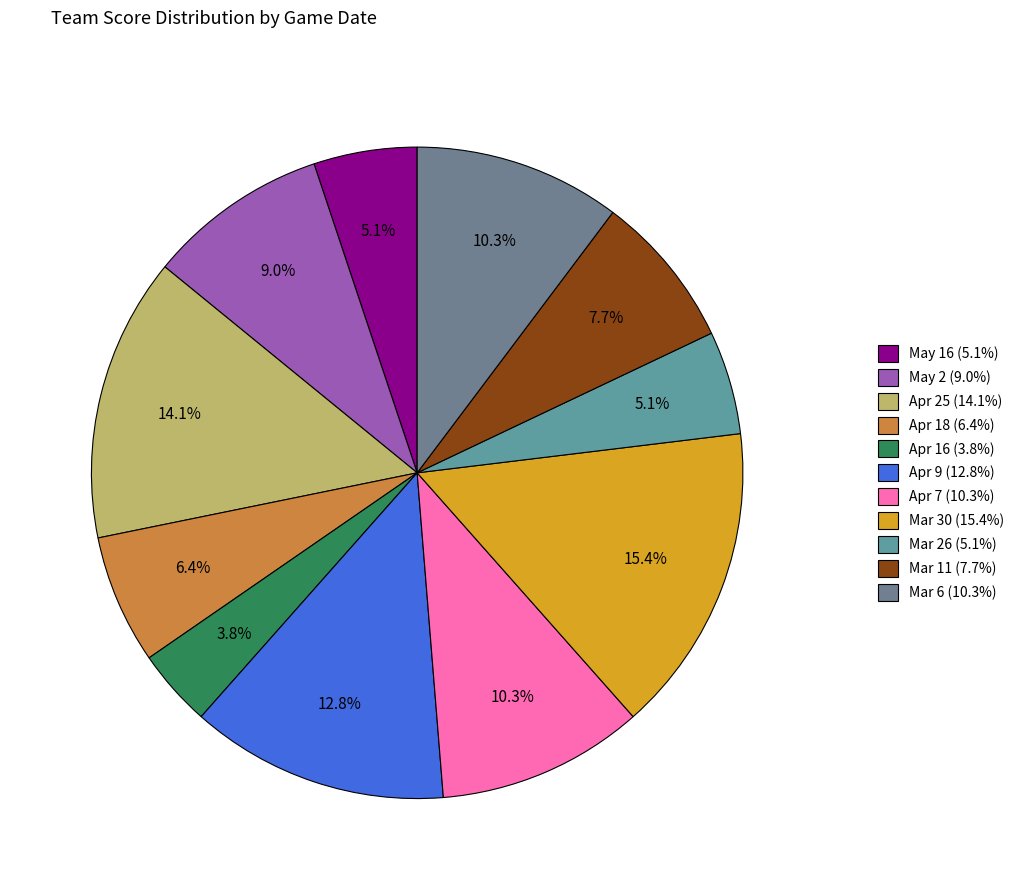

Is it true that Apr 25 is 14% of the pie?

True